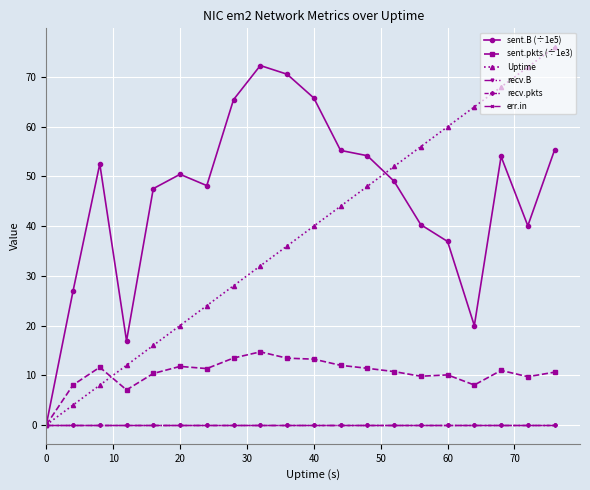

True or false: recv.pkts and sent.pkts (÷1e3) cross at least once.

False